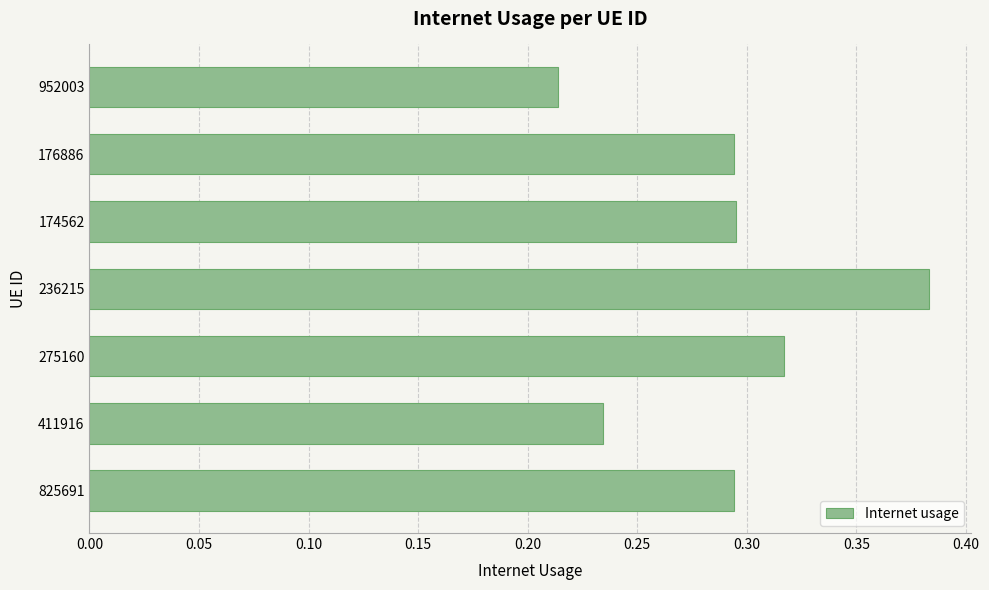

Where is the data nearest to the value 0?

952003